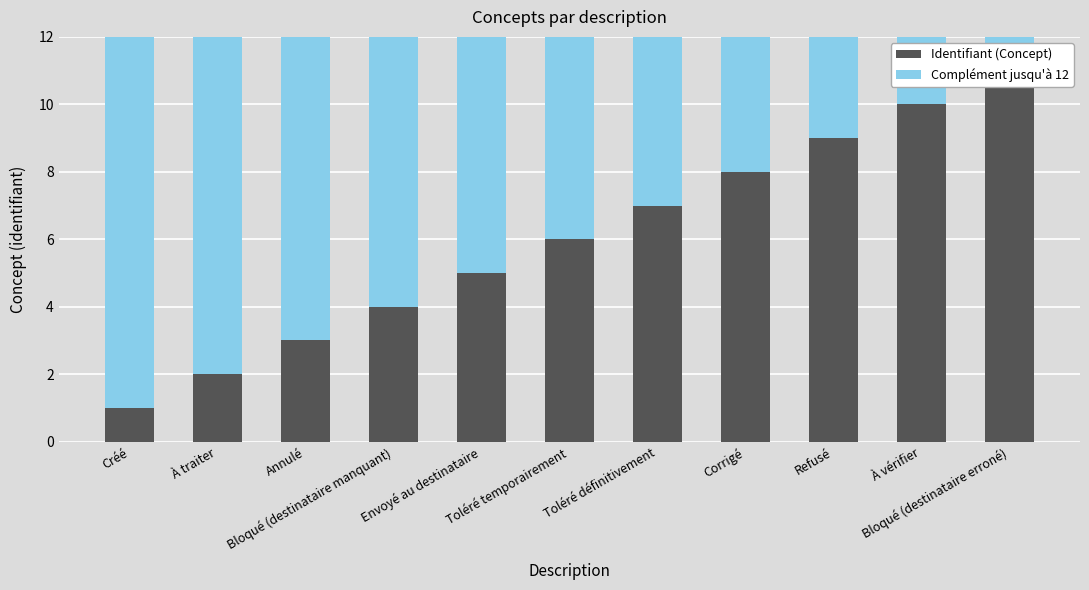

Reading left to right, transcribe all the data shown in this chart.

Identifiant (Concept): 1	2	3	4	5	6	7	8	9	10	11
Complément jusqu'à 12: 11	10	9	8	7	6	5	4	3	2	1